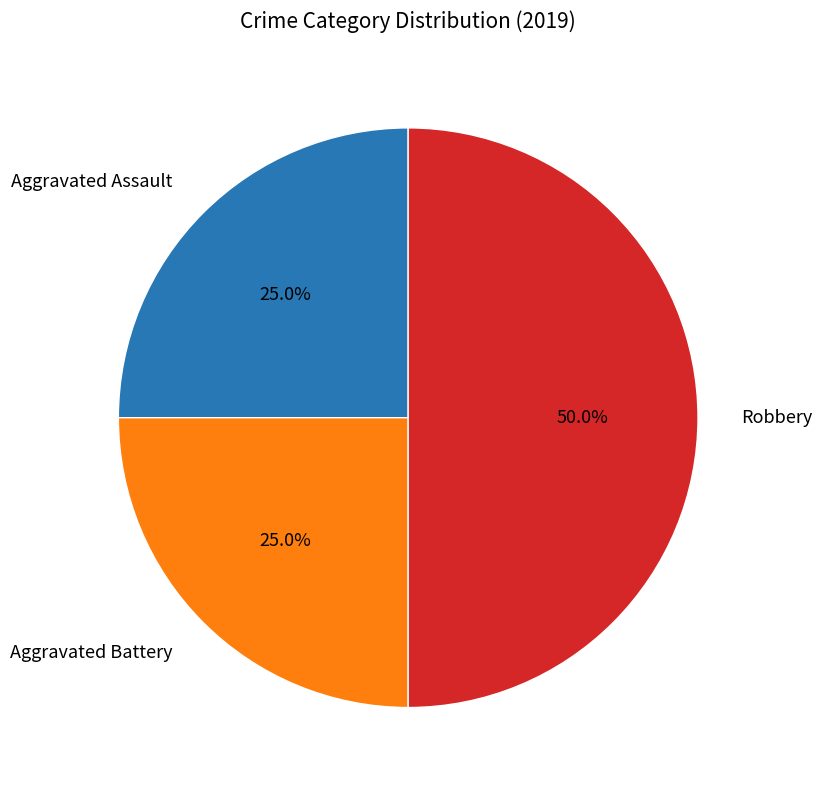

Does Aggravated Assault account for over 50% of the chart?

No